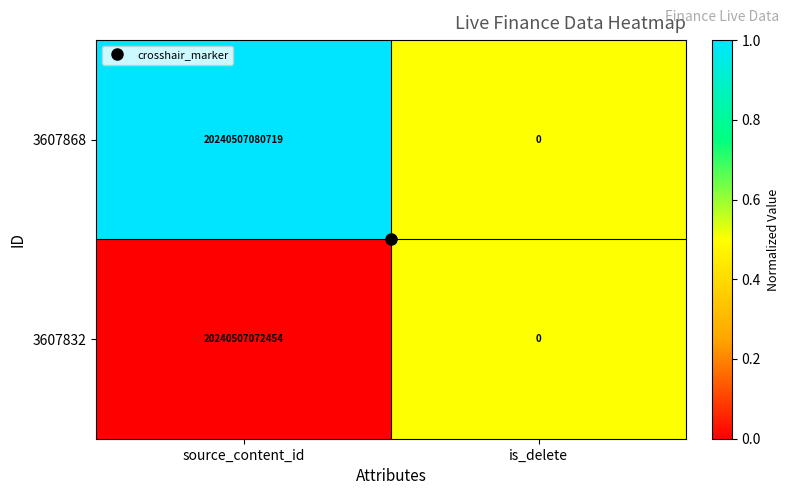

True or false: 3607832 has a value of 13774889810505 at is_delete.

False